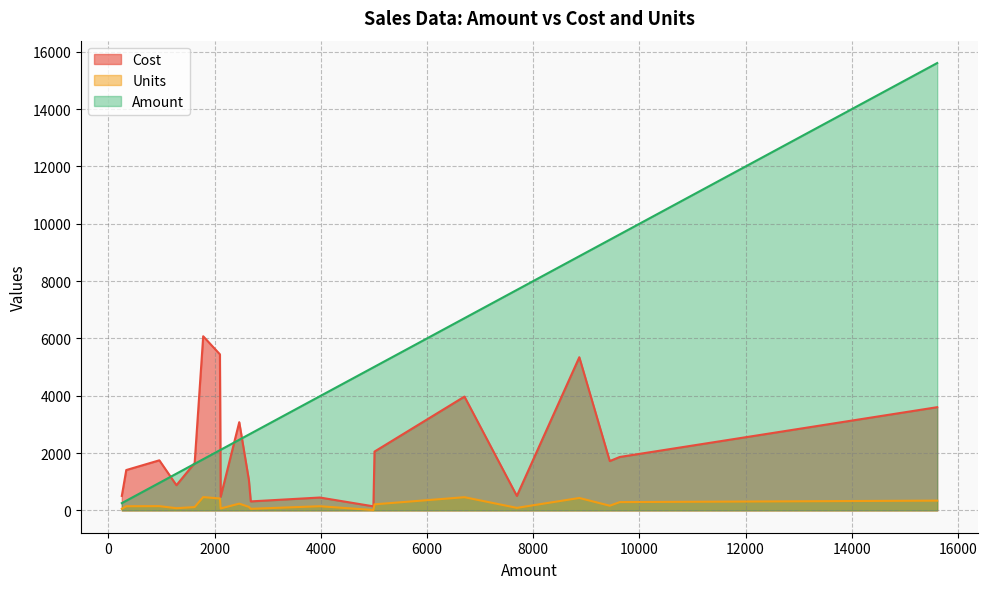

In Amount, how many points are lower than both neighbors (excluding endpoints)?

0